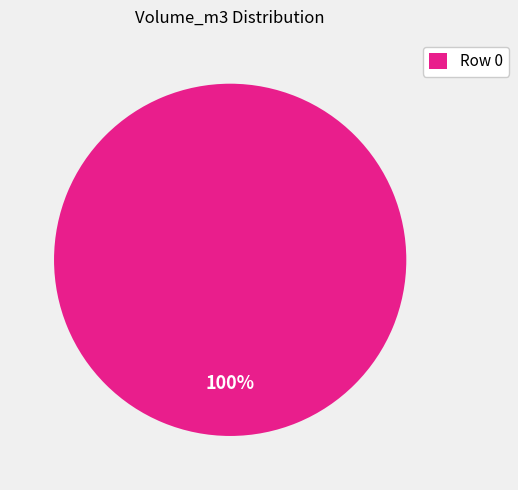

Rank the categories by value from highest to lowest.

Row 0